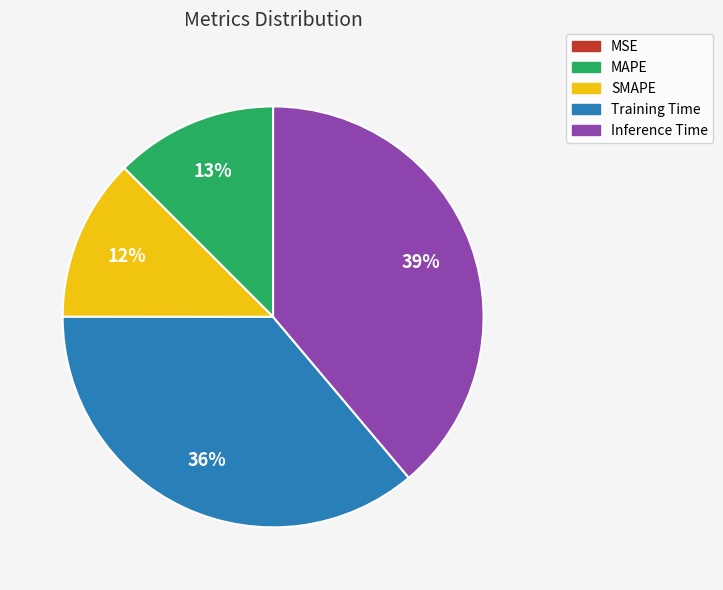

What percentage is the Training Time slice, to the nearest percent?

36%